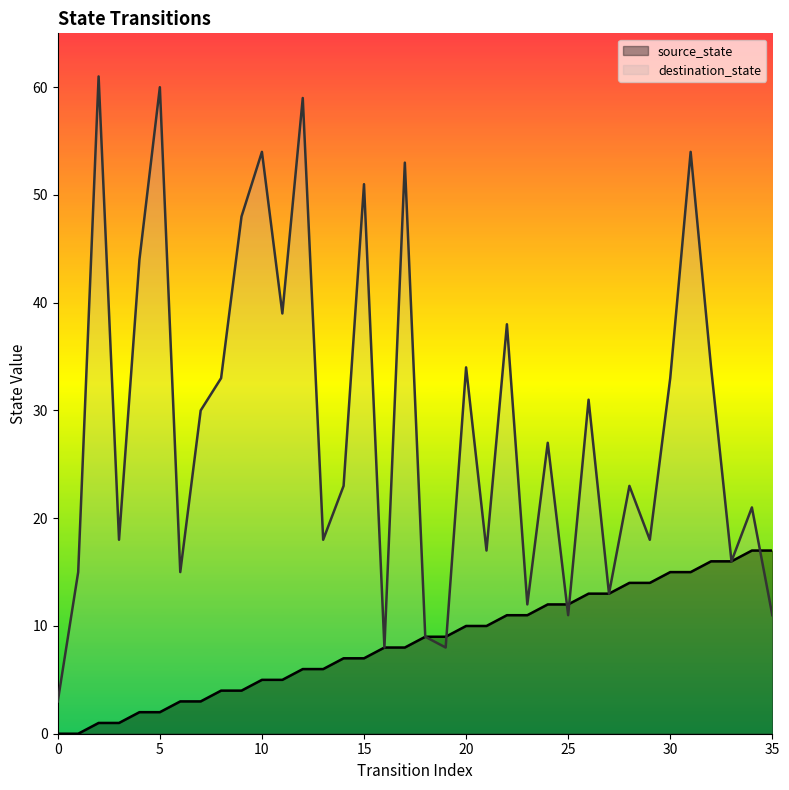

List the labels in order of source_state value, smallest first.

0, 1, 2, 3, 4, 5, 6, 7, 8, 9, 10, 11, 12, 13, 14, 15, 16, 17, 18, 19, 20, 21, 22, 23, 24, 25, 26, 27, 28, 29, 30, 31, 32, 33, 34, 35